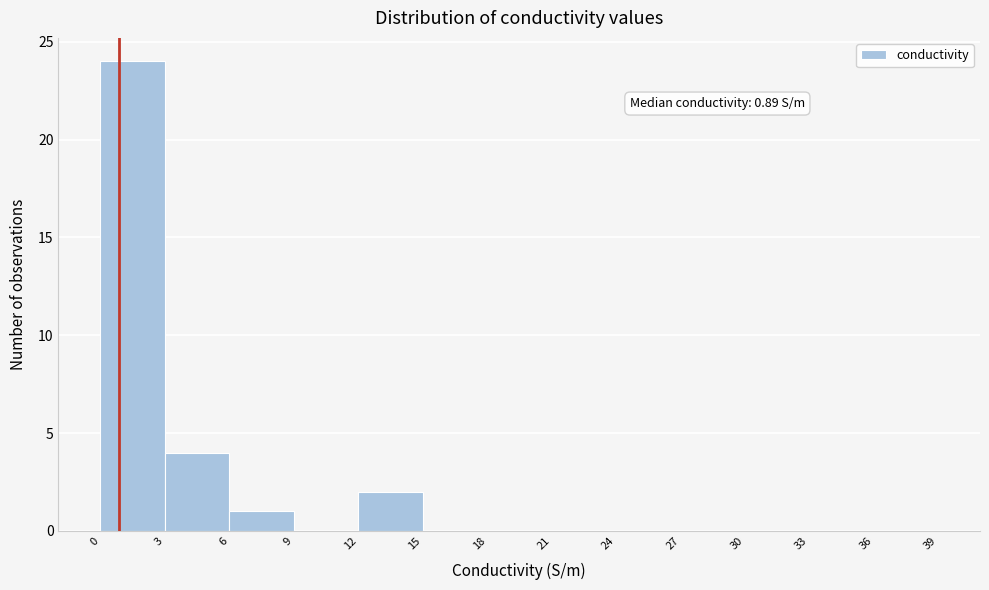

Over which range of the x-axis is the bar tallest?

0 to 3